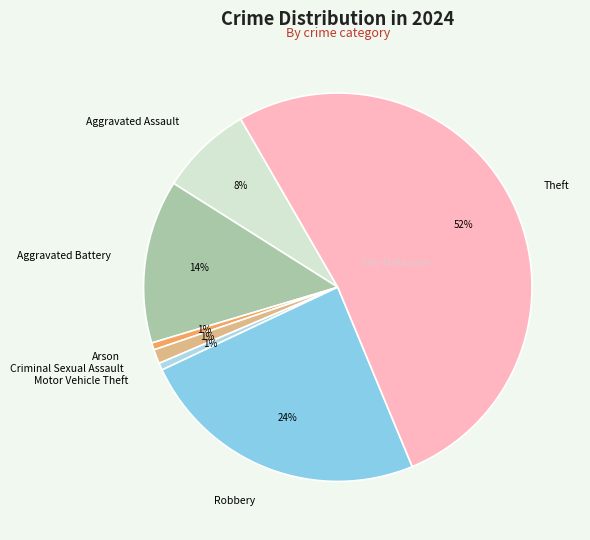

Is there a majority slice in this chart?

Yes